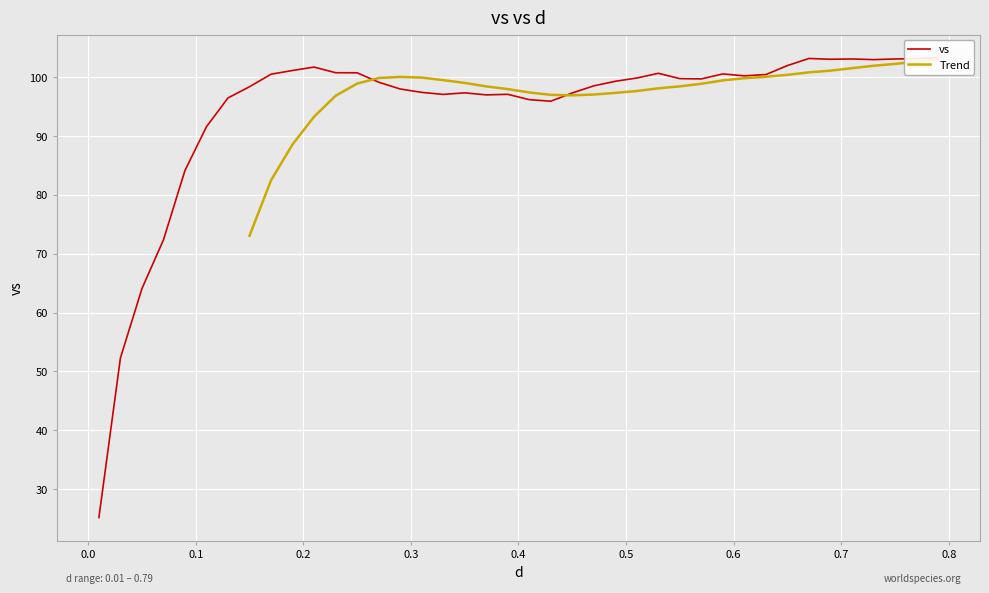

The value at 21 is 154.2. True or false?

False